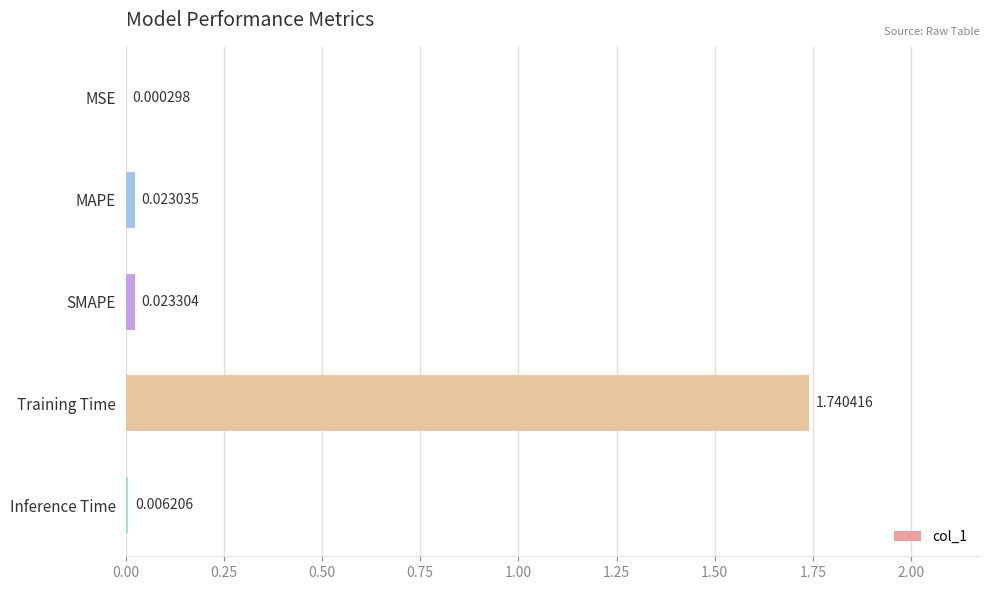

What is the sum of the values at MAPE and Training Time?

1.8